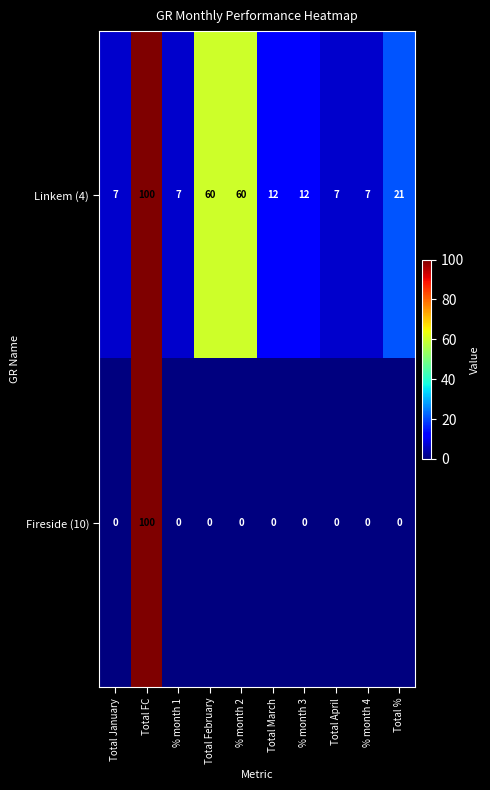

What is the minimum value for Linkem (4)?

7